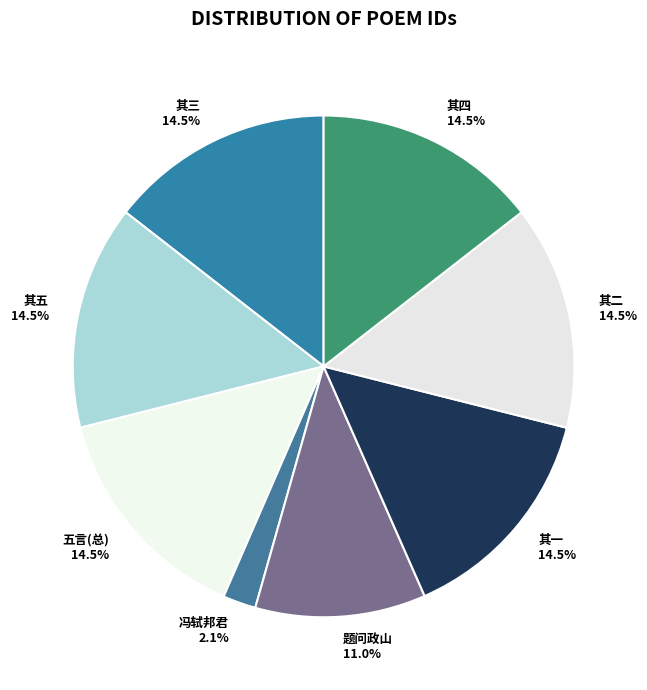

How many segments does this pie chart have?

8